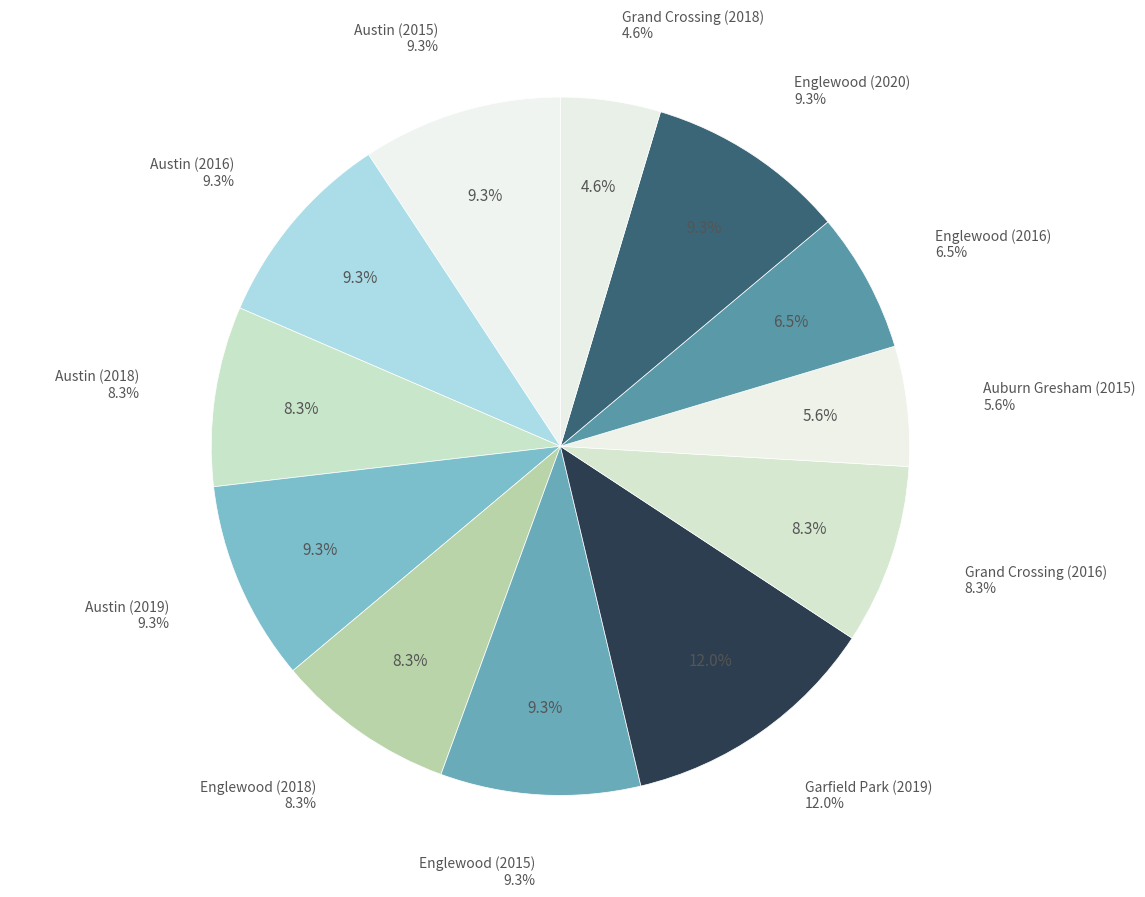

To the nearest percent, what is the average slice percentage?

8%